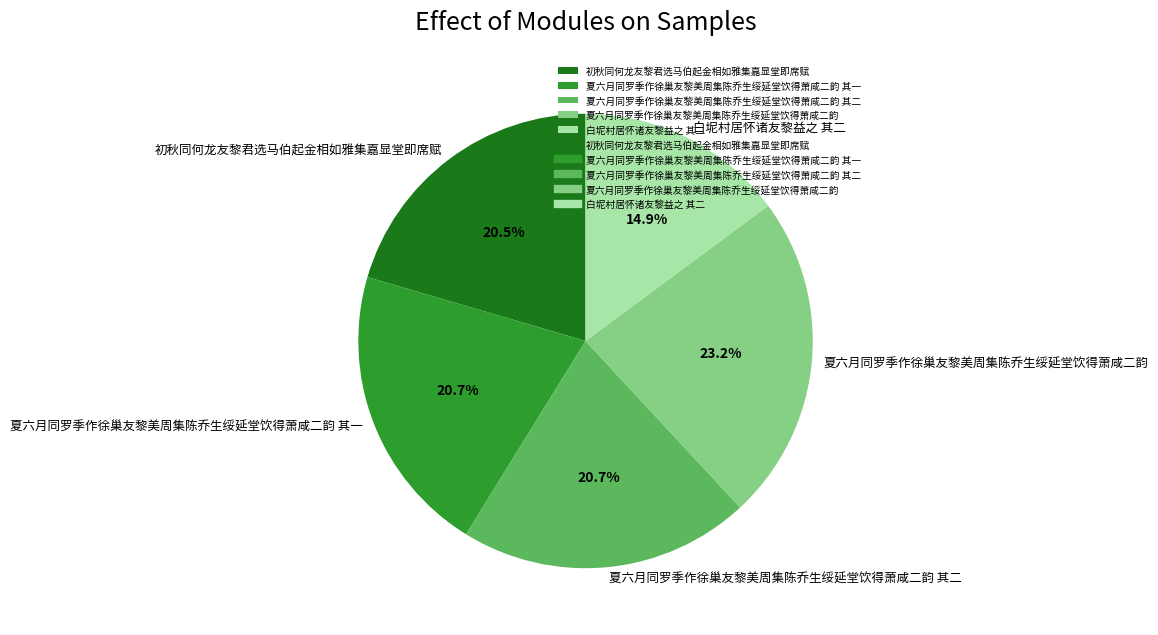

What is the ratio of the value at 夏六月同罗季作徐巢友黎美周集陈乔生绥延堂饮得萧咸二韵 to the value at 夏六月同罗季作徐巢友黎美周集陈乔生绥延堂饮得萧咸二韵 其二?

1.1